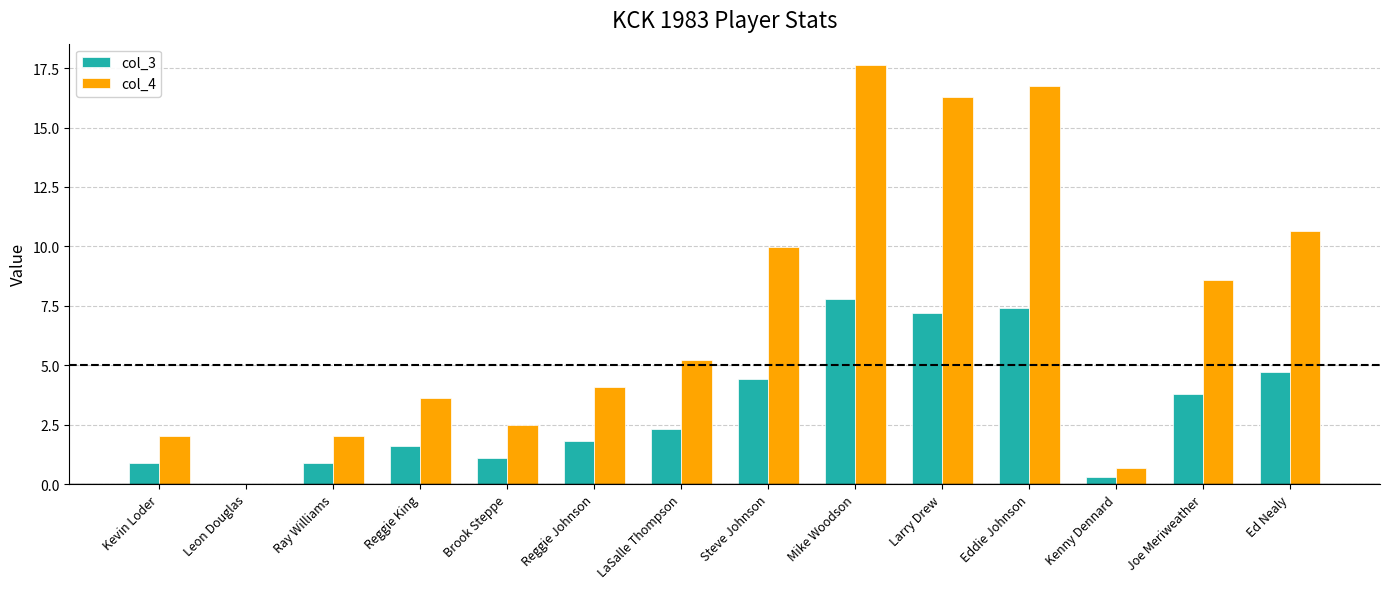

What is the average value of the col_4 series?

7.1